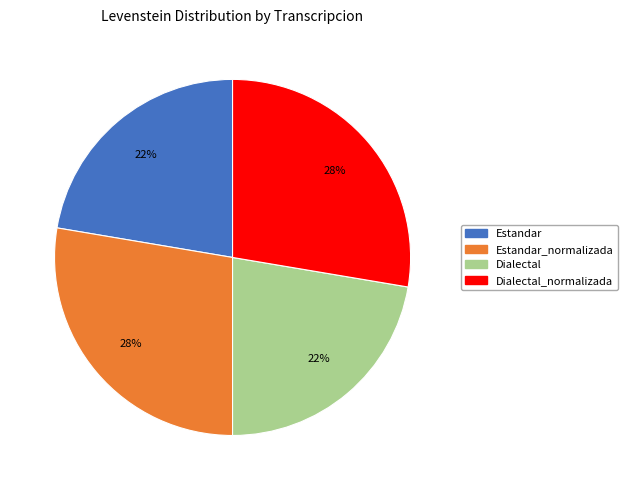

To the nearest percent, what is the average slice percentage?

25%